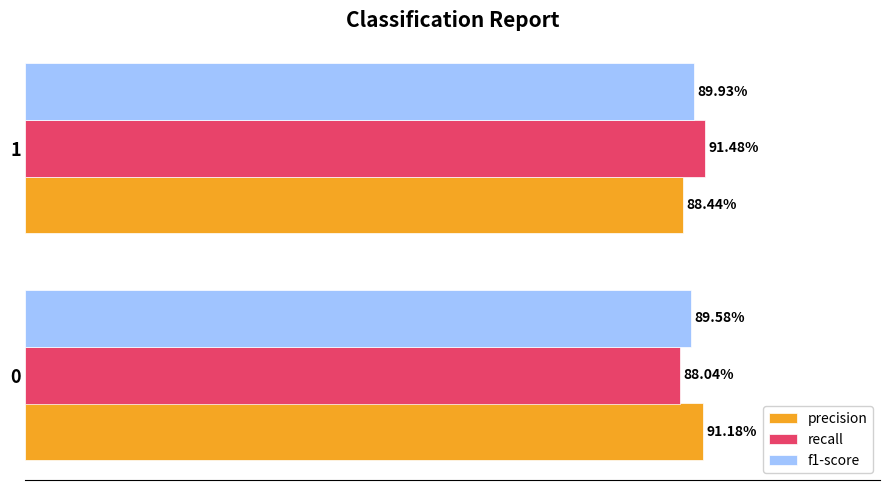

Which series has the largest range (max minus min)?

recall